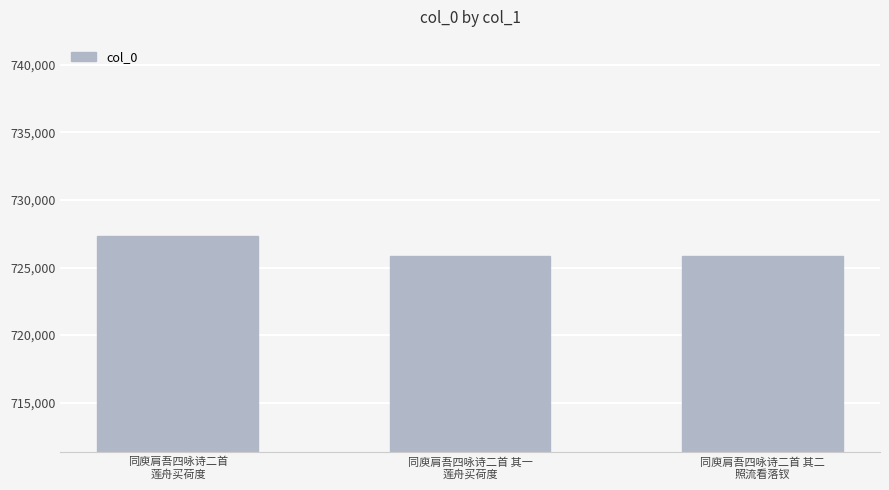

Approximately how many times larger is the value at 同庾肩吾四咏诗二首
莲舟买荷度 compared to 同庾肩吾四咏诗二首 其二
照流看落钗?

1.0